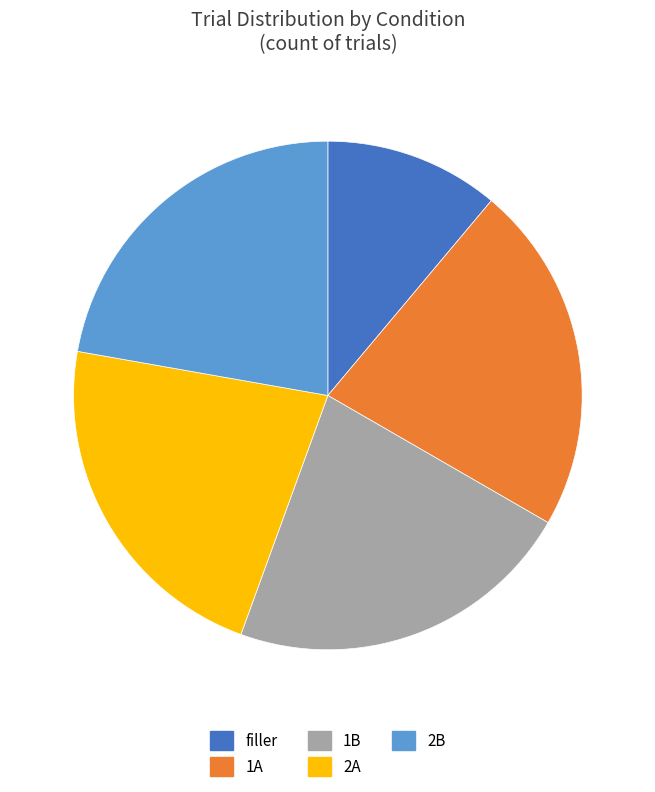

Which category has the smallest portion of the pie?

filler